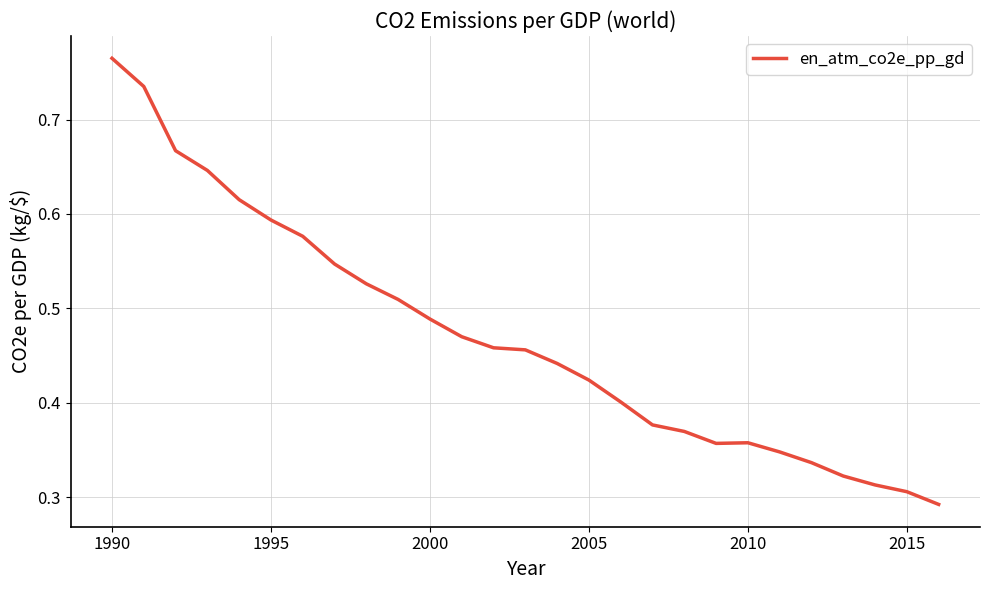

Does the chart have visible grid lines?

Yes